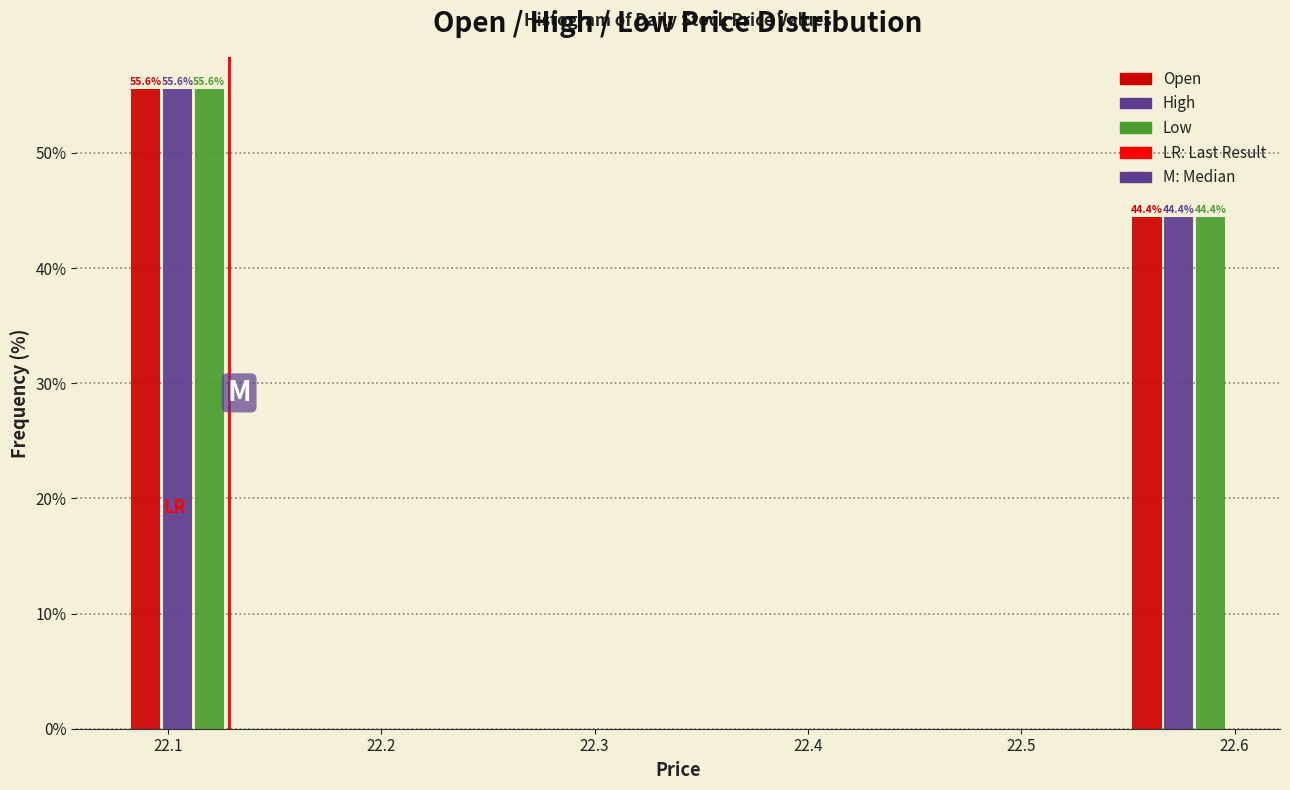

In the High series, which range on the x-axis has the tallest bar?

22.08 to 22.13